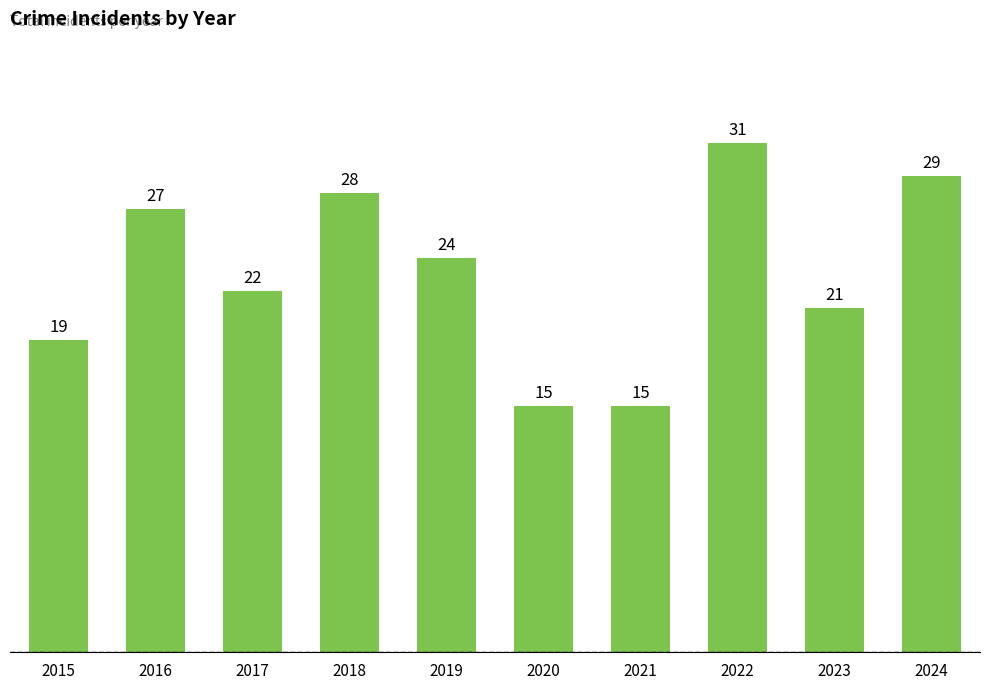

What is the maximum value shown in the chart?

31